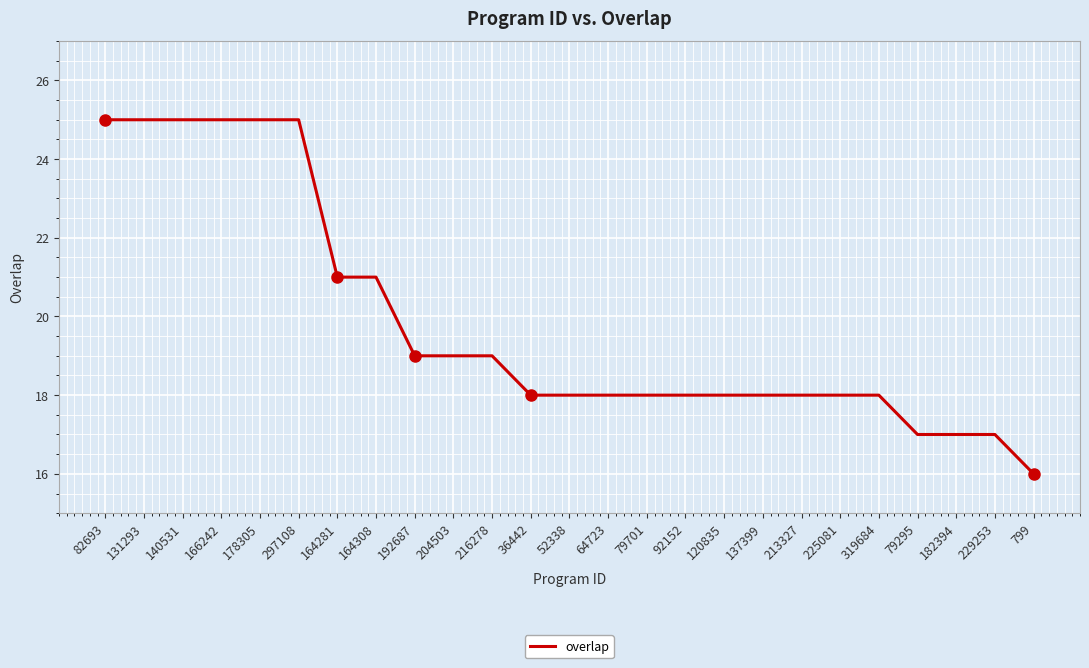

Reading left to right, extract all data points from this chart.

25	25	25	25	25	25	21	21	19	19	19	18	18	18	18	18	18	18	18	18	18	17	17	17	16